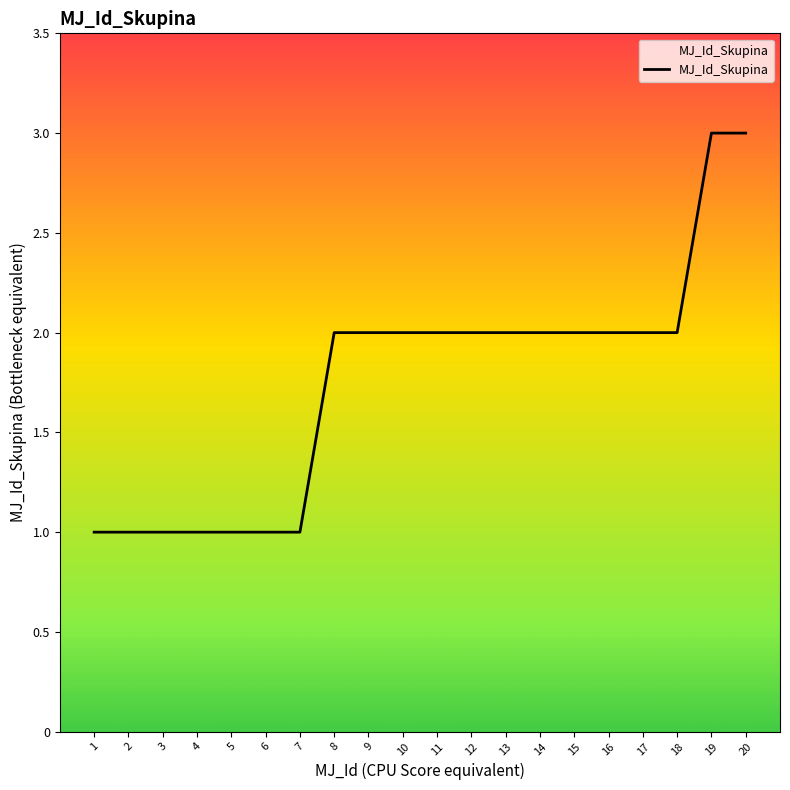

Count the values in the range 1 to 2.

18